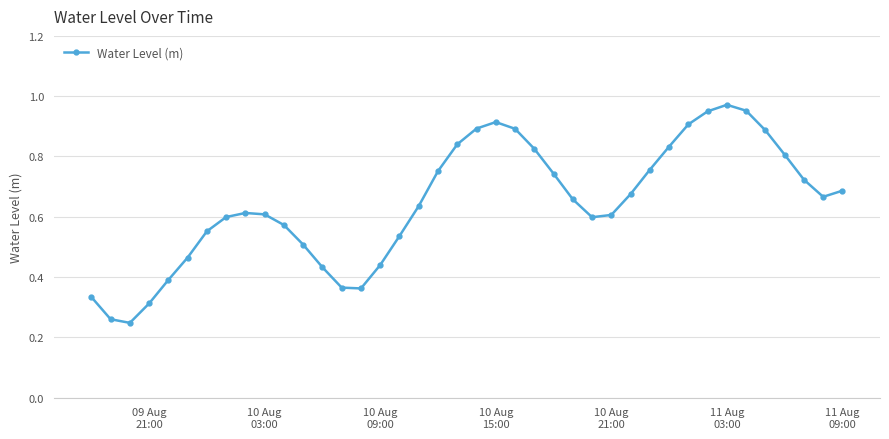

How many points are higher than both their immediate neighbors (excluding endpoints)?

3